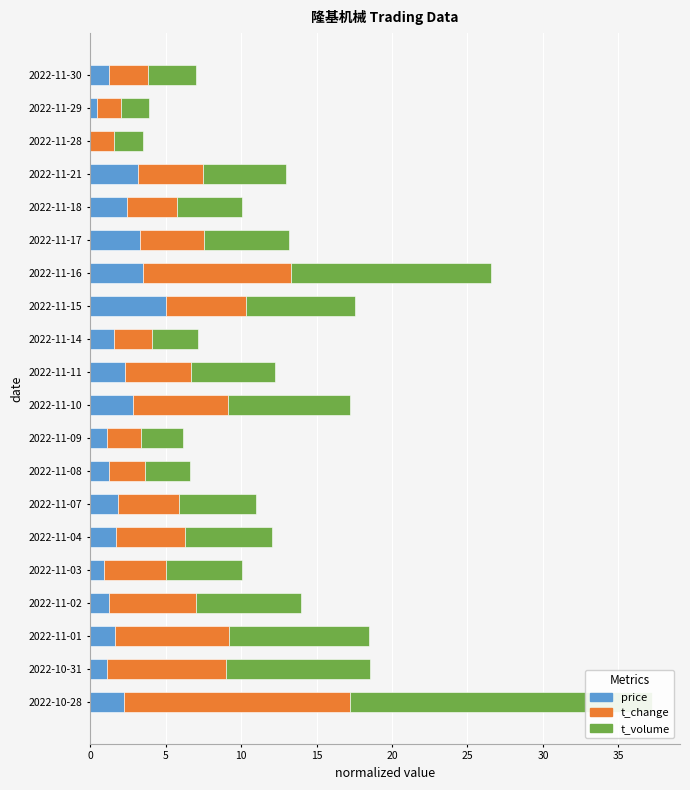

Reading left to right, extract all data points from this chart.

price: 2.2	1.1	1.7	1.3	0.9	1.7	1.8	1.2	1.1	2.8	2.3	1.6	5.0	3.5	3.3	2.5	3.2	0.0	0.5	1.2
t_change: 15.0	7.9	7.5	5.7	4.1	4.6	4.1	2.4	2.2	6.3	4.4	2.5	5.4	9.8	4.3	3.3	4.3	1.6	1.6	2.6
t_volume: 20.0	9.5	9.3	7.0	5.0	5.7	5.1	3.0	2.8	8.0	5.6	3.1	7.2	13.2	5.6	4.3	5.5	1.9	1.9	3.2